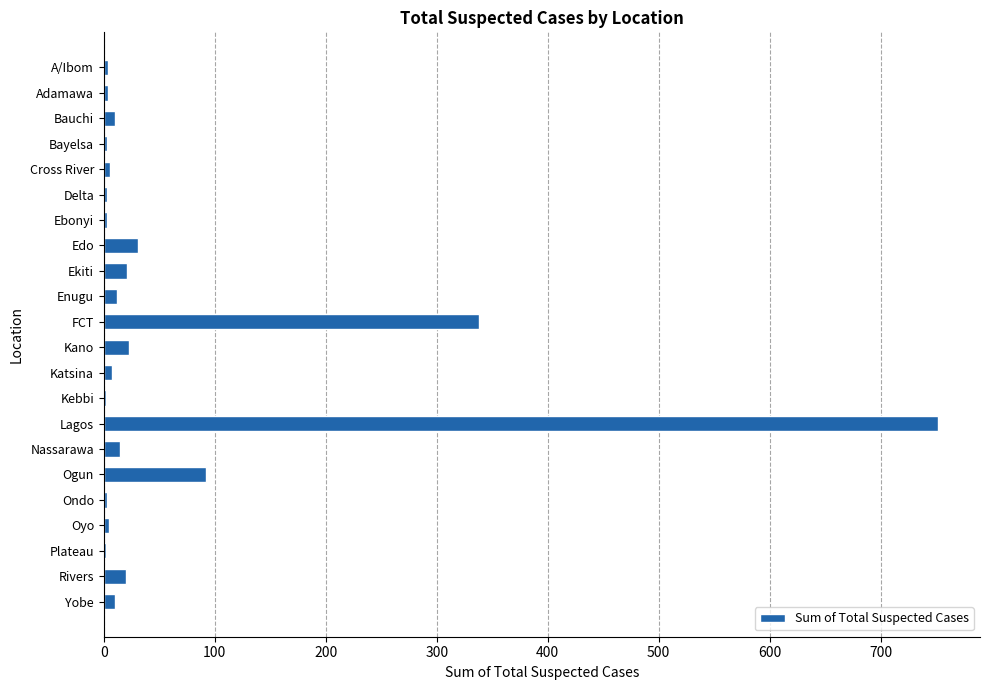

Between Edo and Plateau, which is larger?

Edo